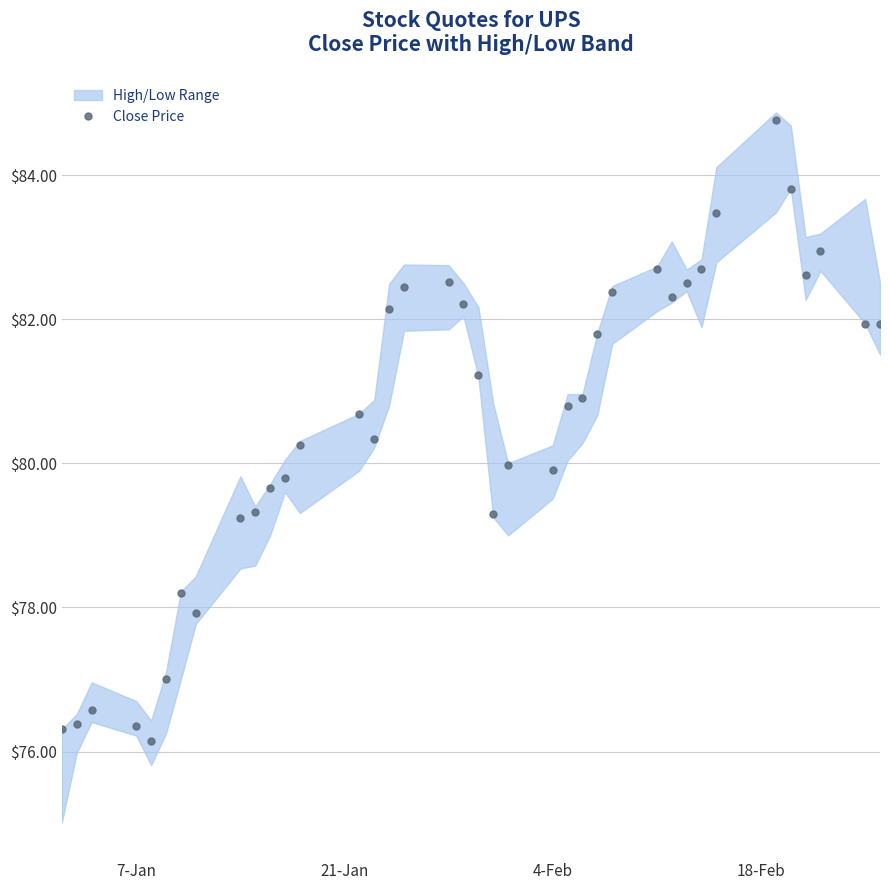

What is the lowest value of the Close Price series?

76.1